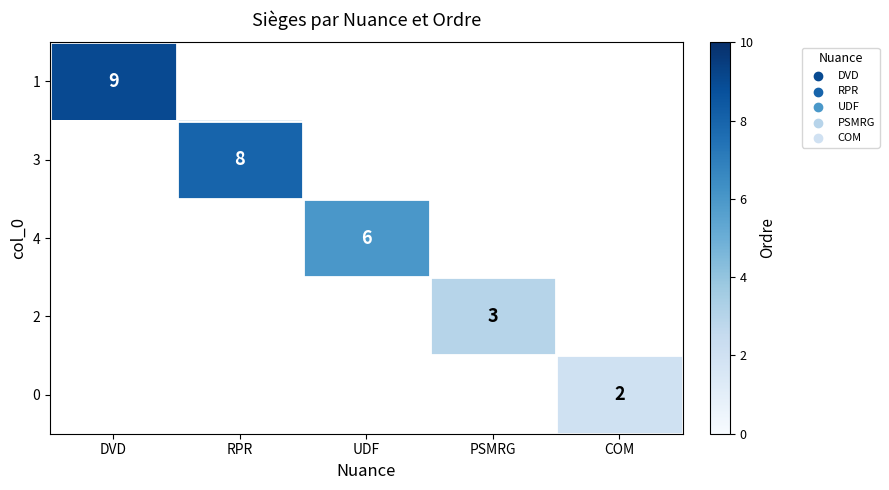

Rank the categories by 0 value from highest to lowest.

DVD, RPR, UDF, PSMRG, COM